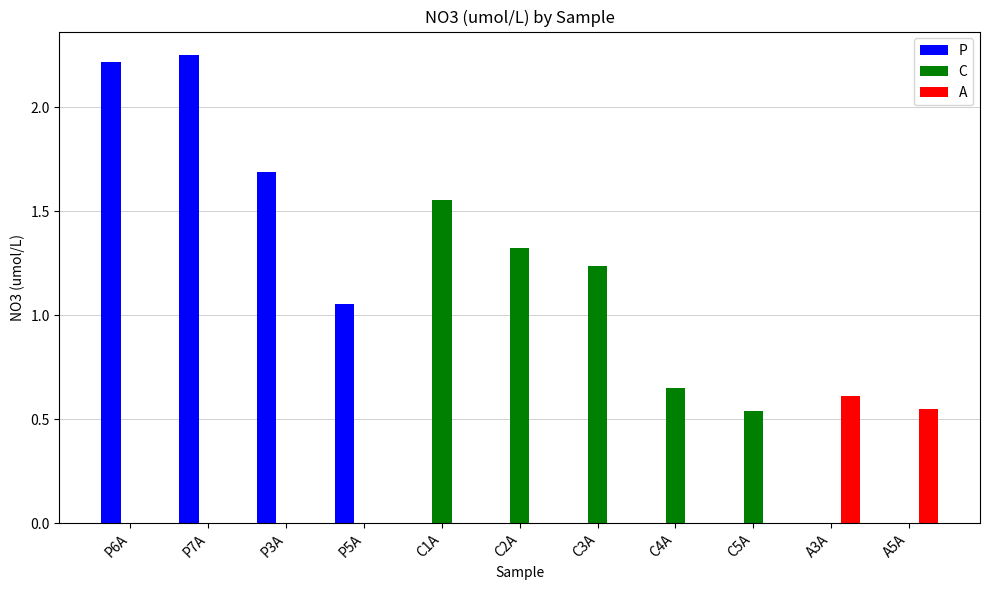

What is the sum of all C values?

5.3